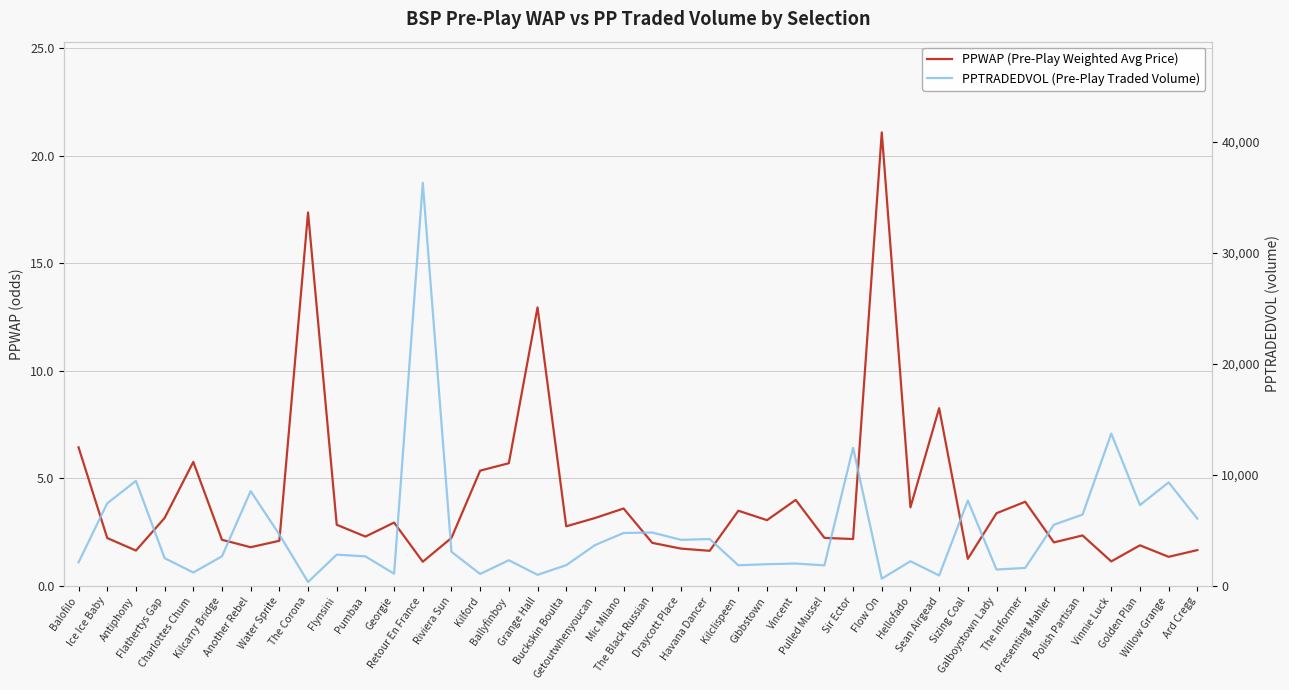

At which category does PPTRADEDVOL (Pre-Play Traded Volume) reach its first local peak?

Antiphony